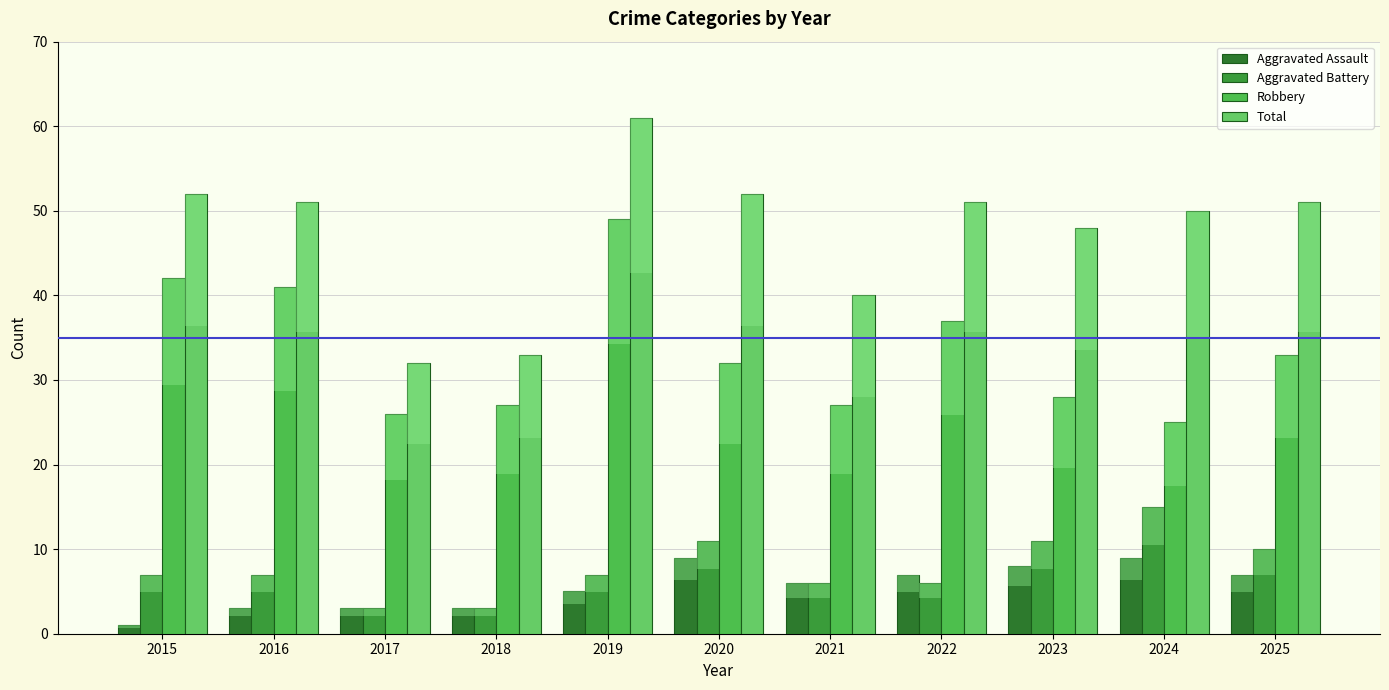

At 2025, list the series in order from smallest to largest.

Aggravated Assault, Aggravated Battery, Robbery, Total